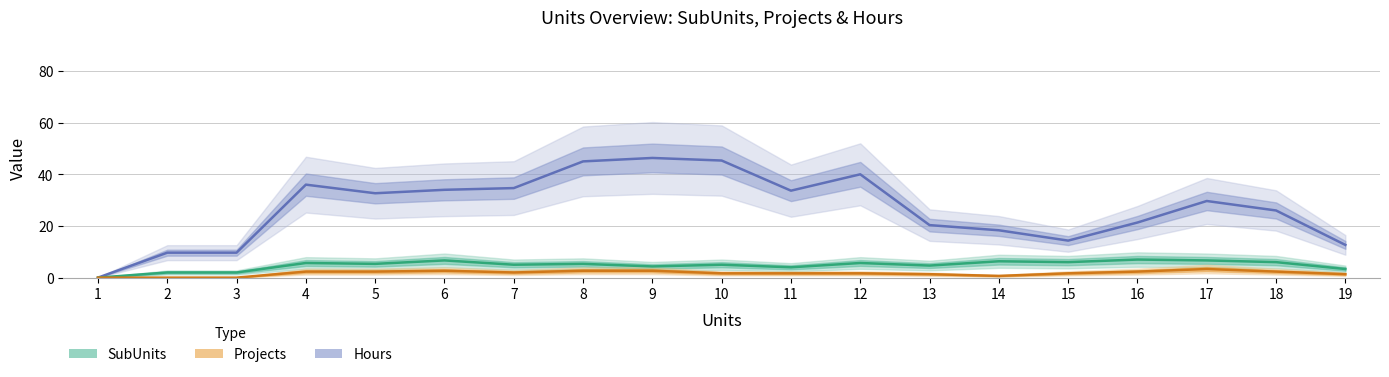

At 18, list the series in order from smallest to largest.

Projects, SubUnits, Hours